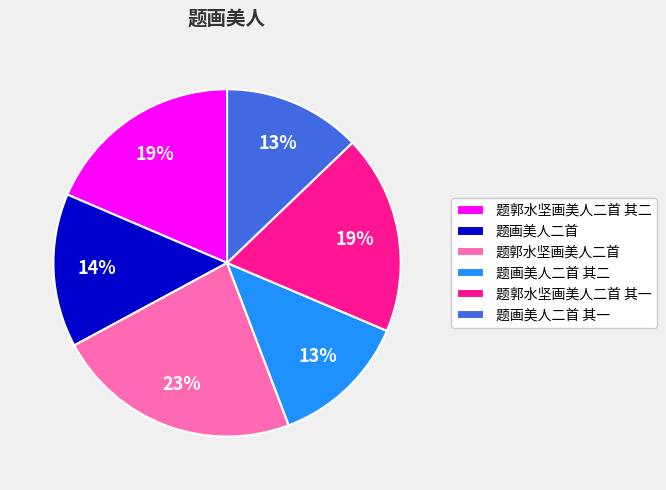

To the nearest percent, what is the combined percentage of 题画美人二首 其一 and 题郭水坚画美人二首?

36%